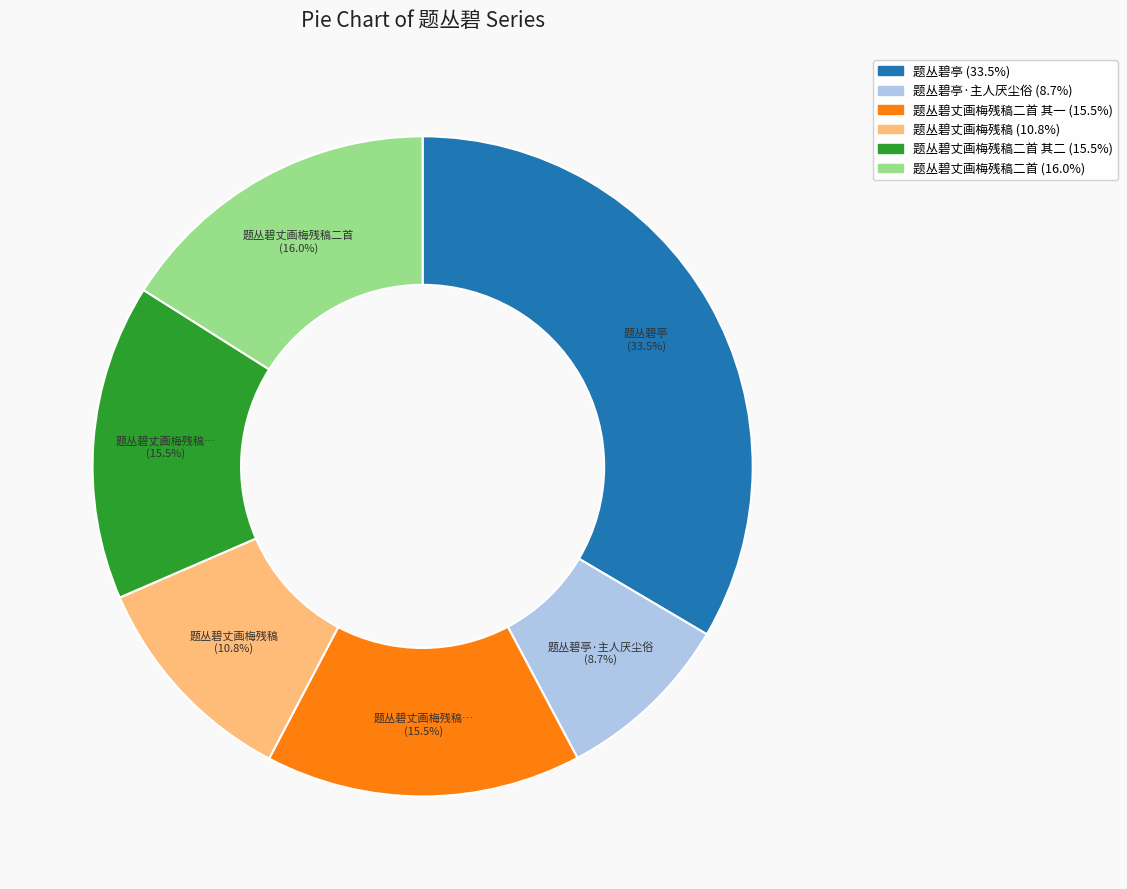

Is there a majority slice in this chart?

No